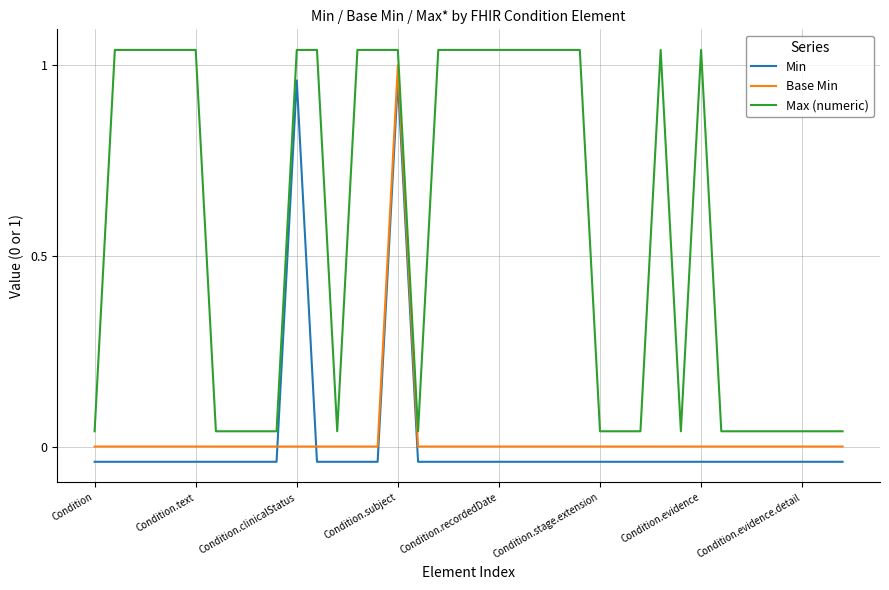

True or false: Max (numeric) and Base Min cross at least once.

False